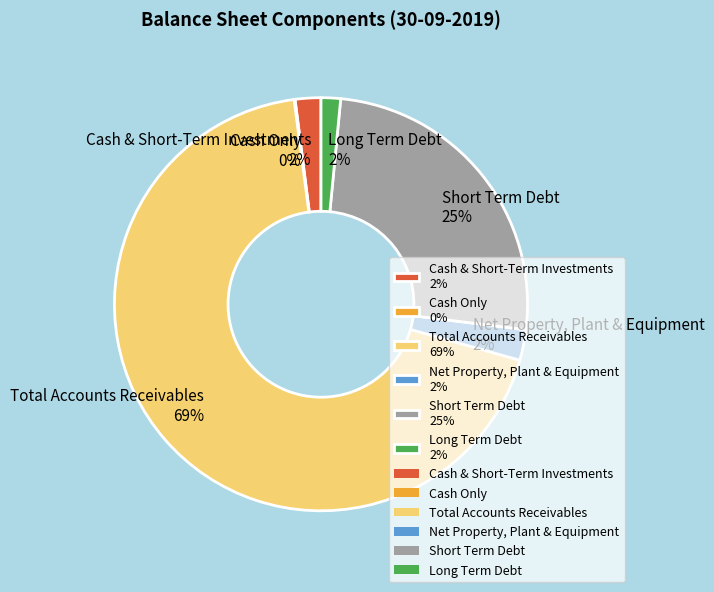

Does Total Accounts Receivables account for over 50% of the chart?

Yes